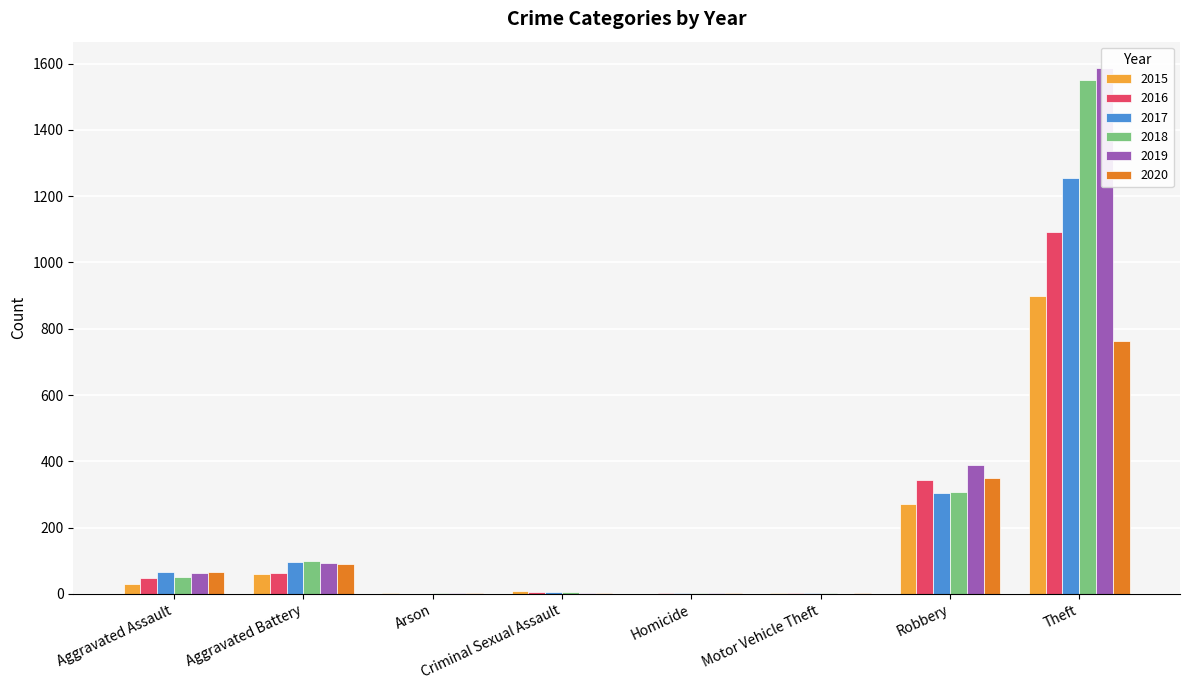

What is the difference between the maximum and minimum values in the 2020 series?

761